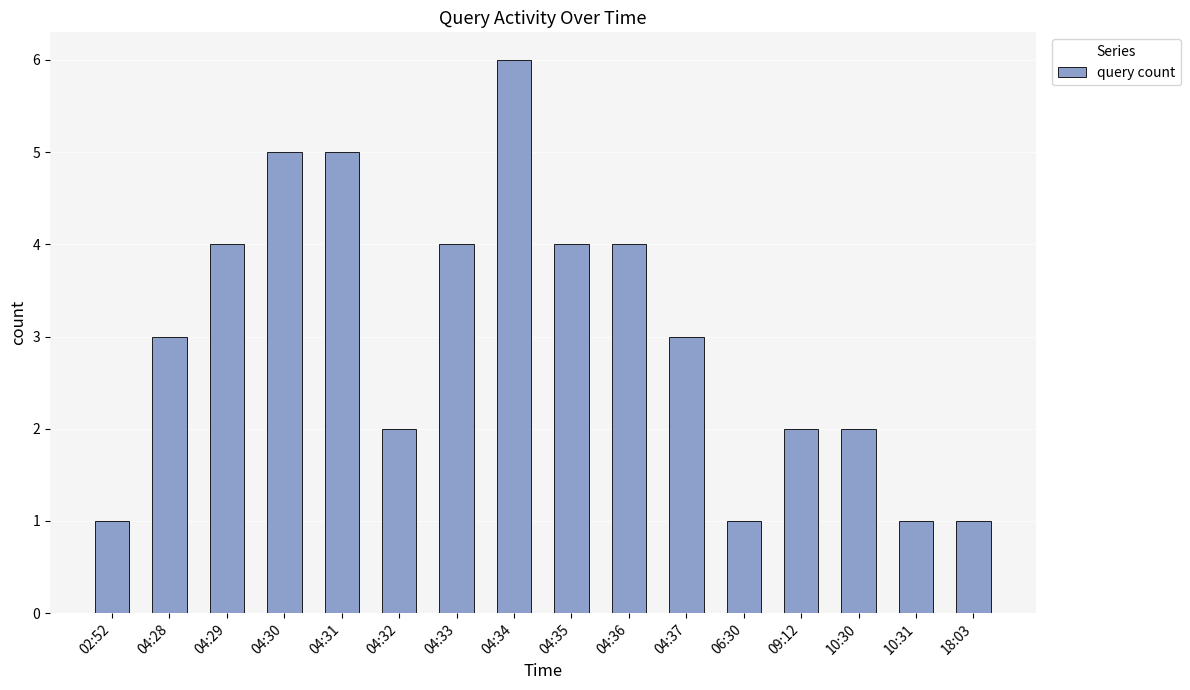

What is the difference between the values at 04:32 and 04:36?

2